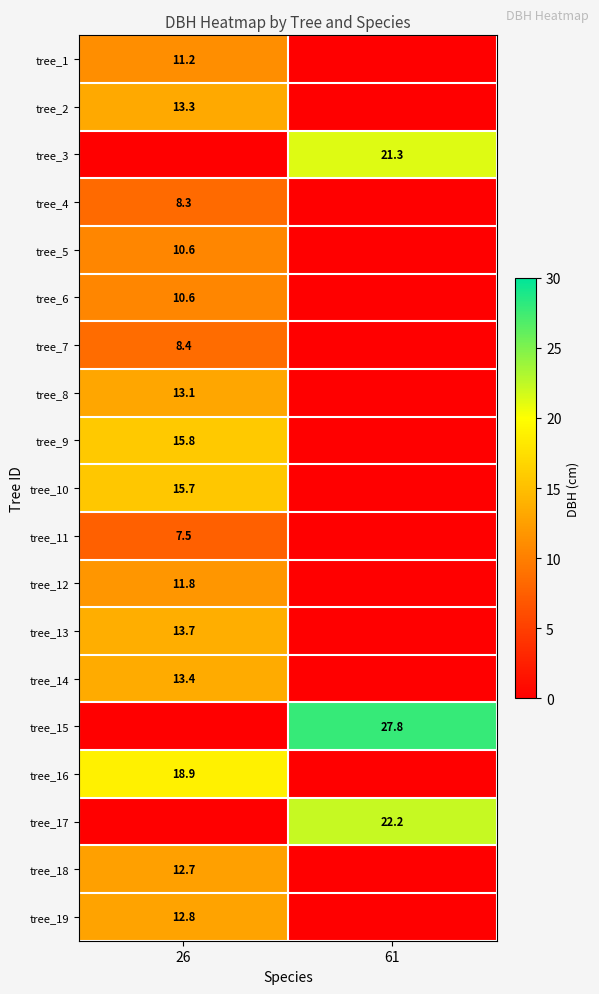

The tree_11 series shows 7.5 at 26. True or false?

True